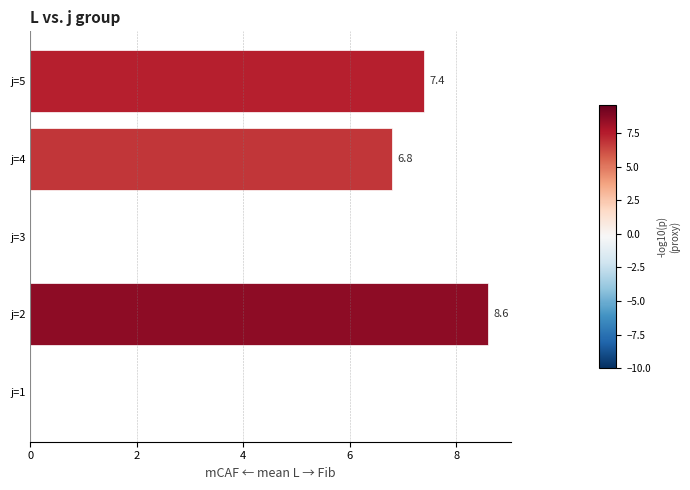

How many values exceed 6?

3